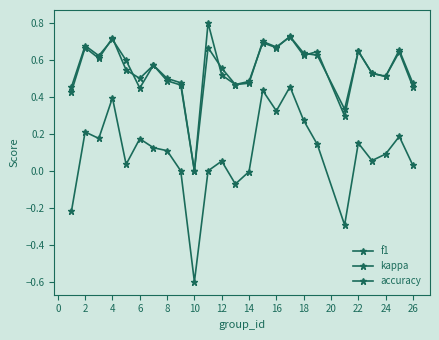

How many interior local peaks does the kappa series have?

8